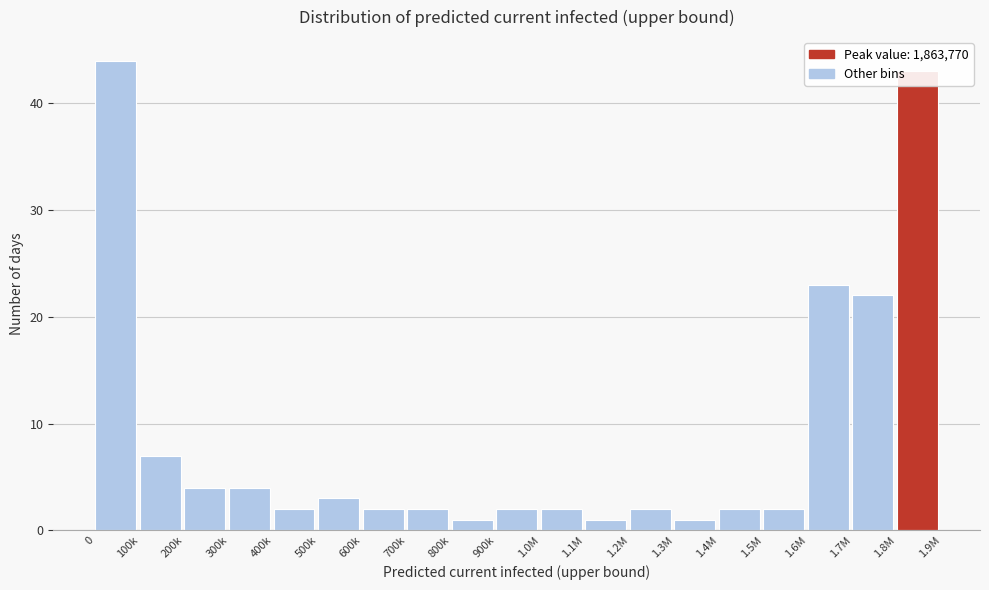

What is the maximum value shown in the chart?

44